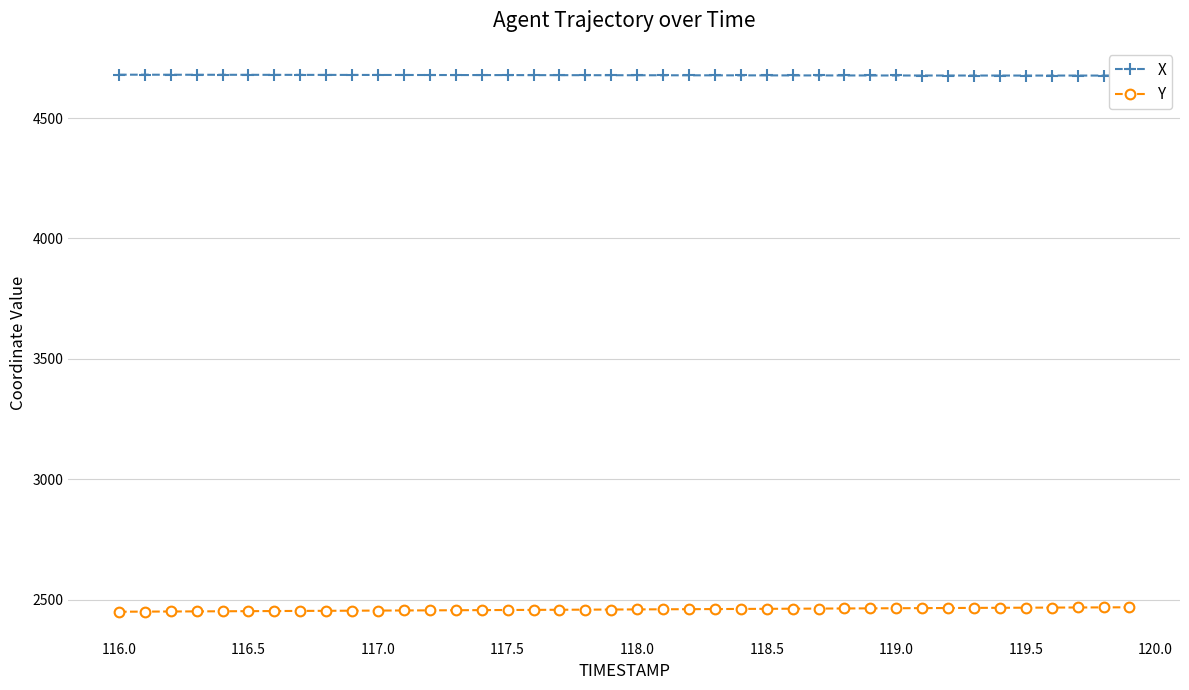

What is the greatest value displayed?

4680.0